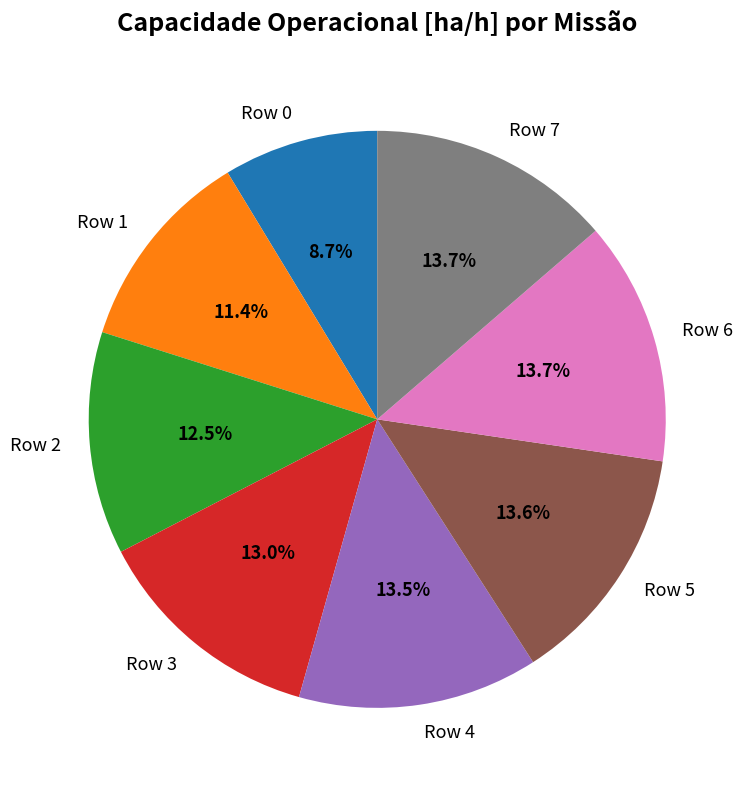

Count the number of slices in the pie.

8